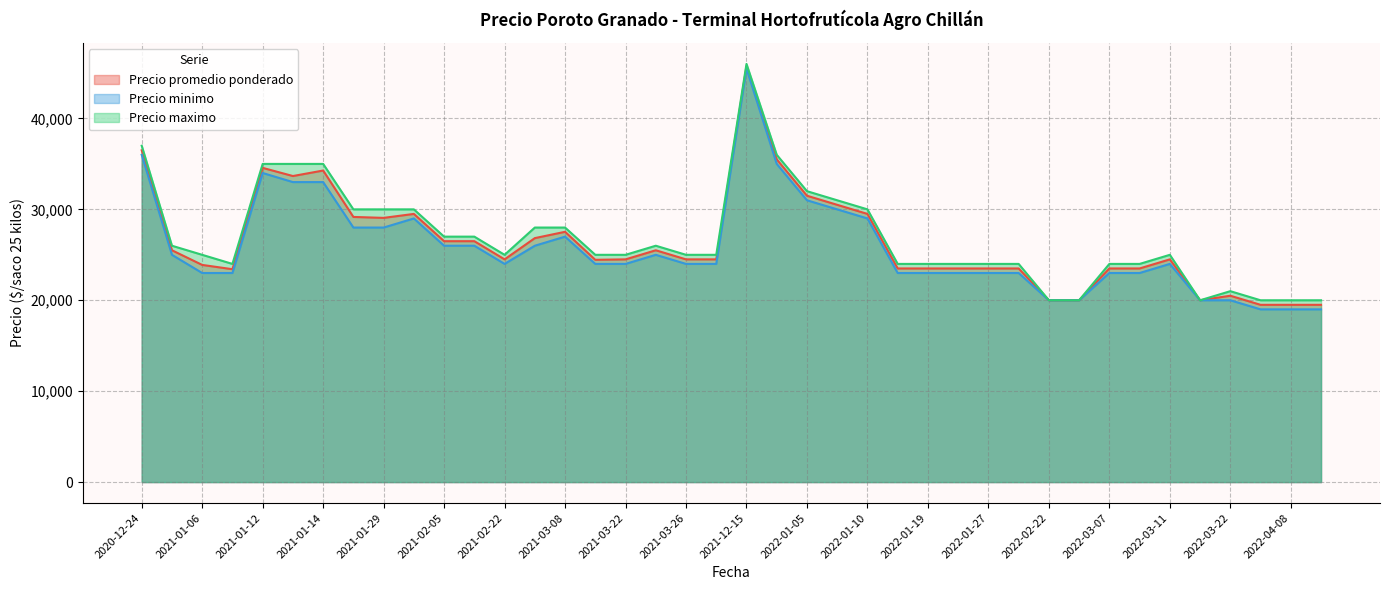

Which category has the highest value in the Precio minimo series?

2021-12-15